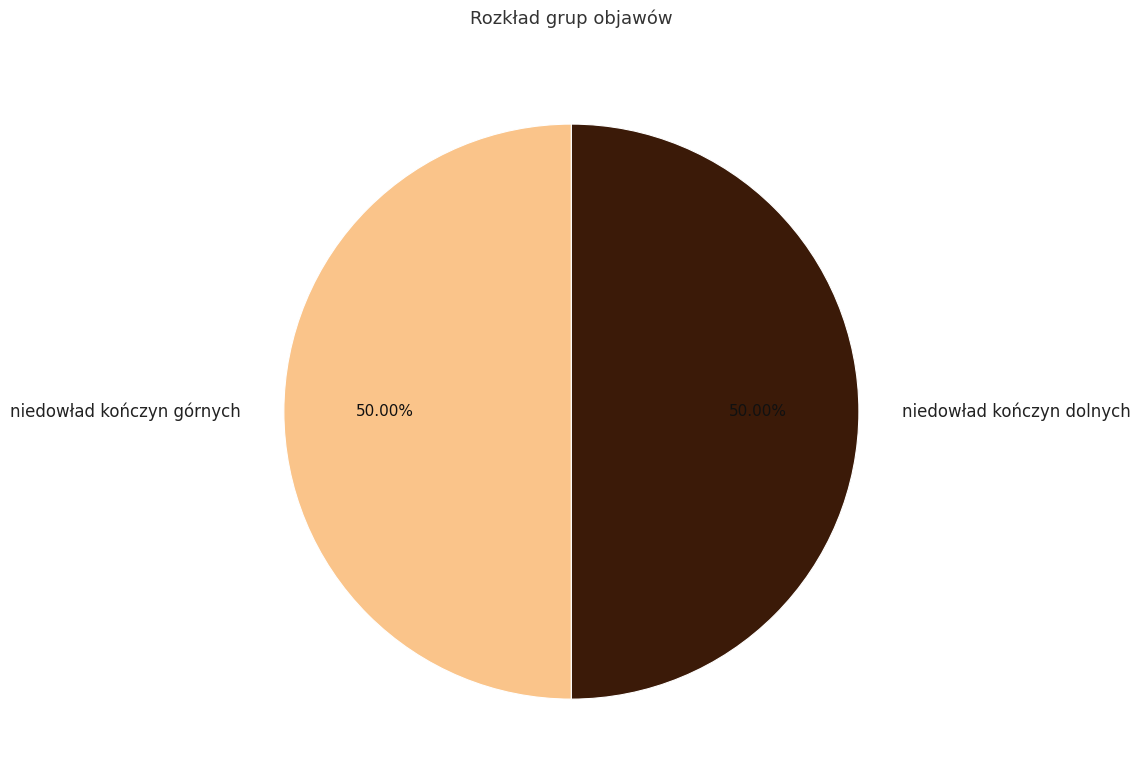

Is the sum of niedowład kończyn górnych and niedowład kończyn dolnych greater than half?

Yes